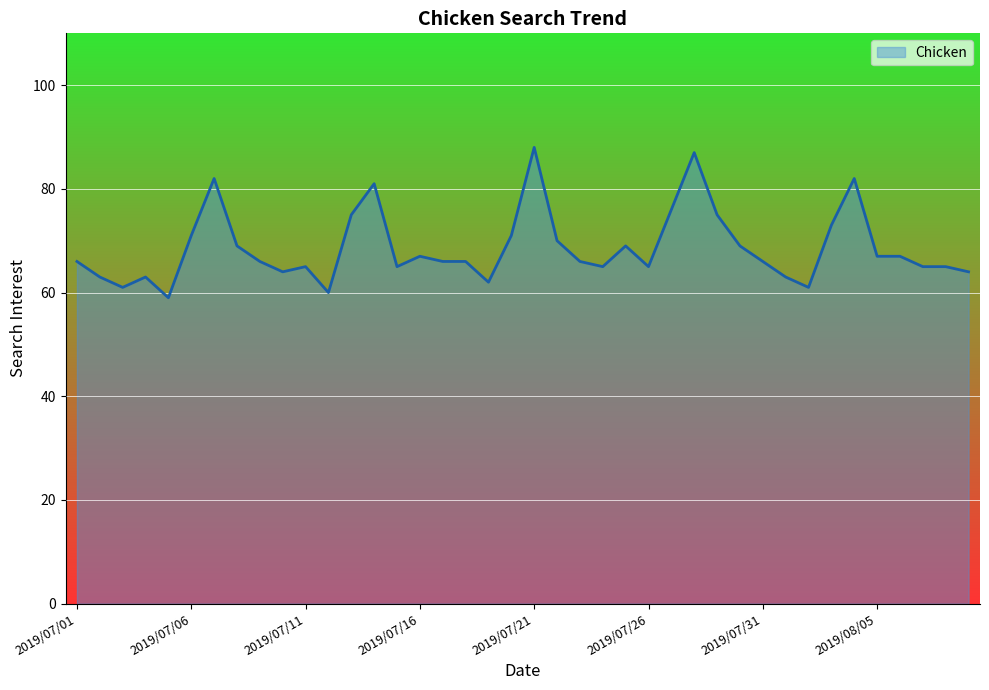

What is the difference between the maximum and minimum values?

29